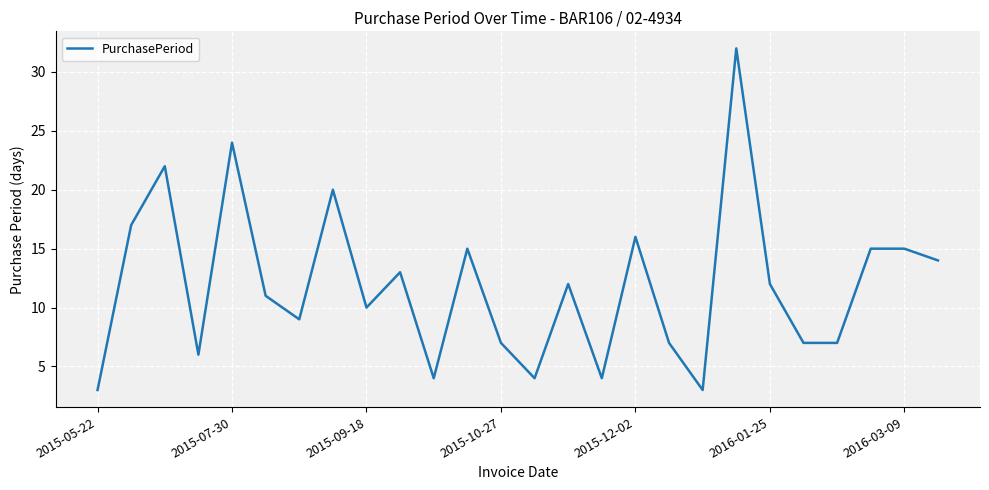

What is the maximum value shown in the chart?

32